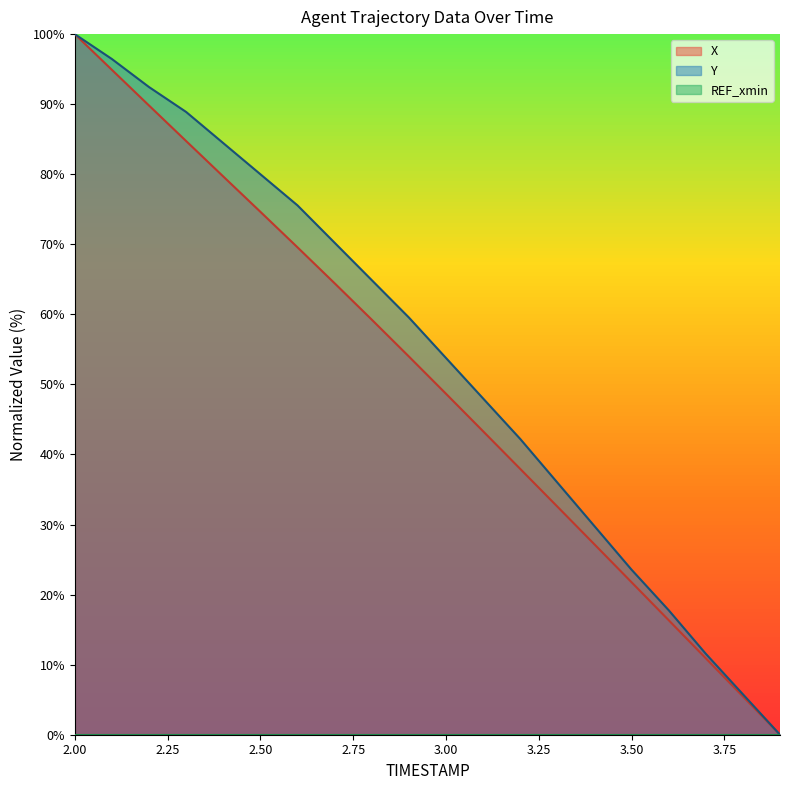

What is the average value of the X series?

50.8